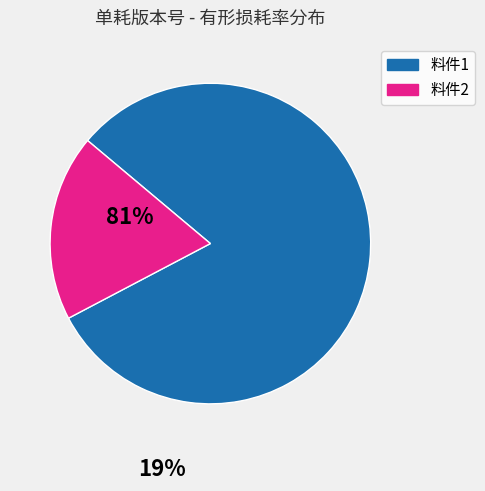

Is there a majority slice in this chart?

Yes